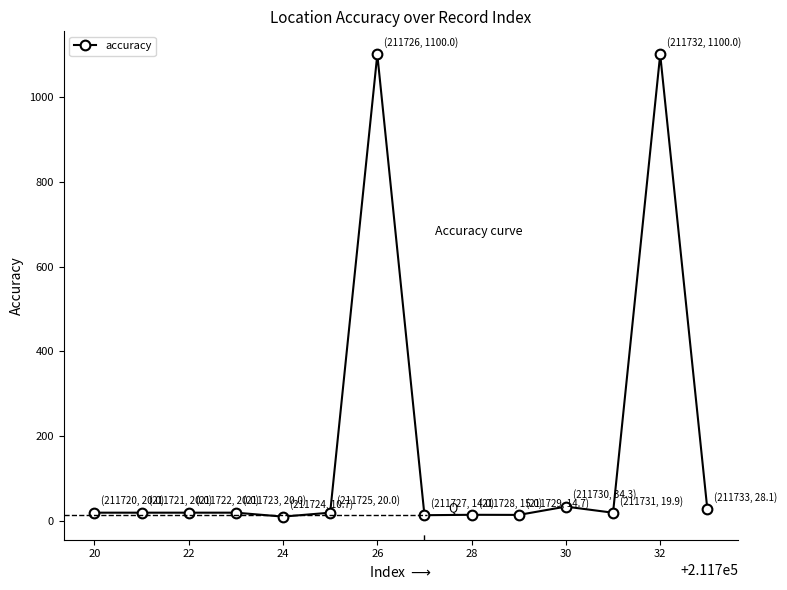

What is the maximum value shown in the chart?

1100.0